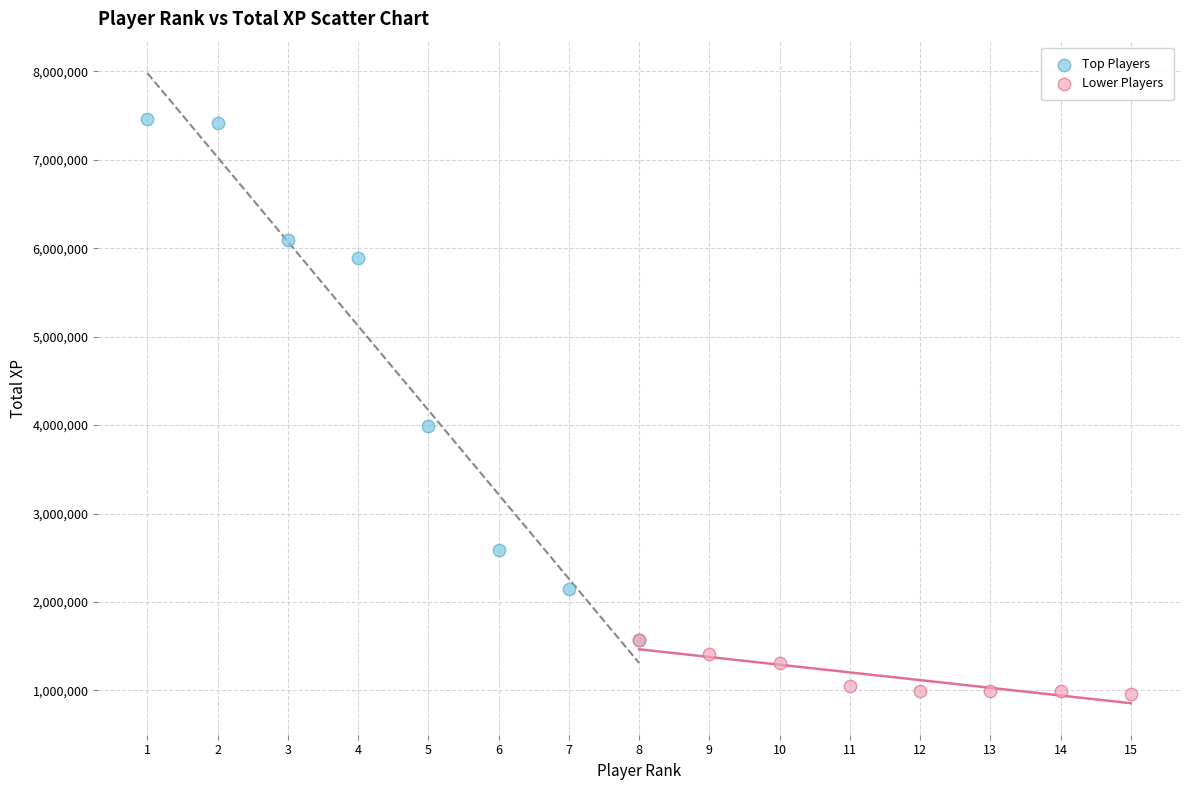

Which series has the largest Y range (max minus min)?

Top Players